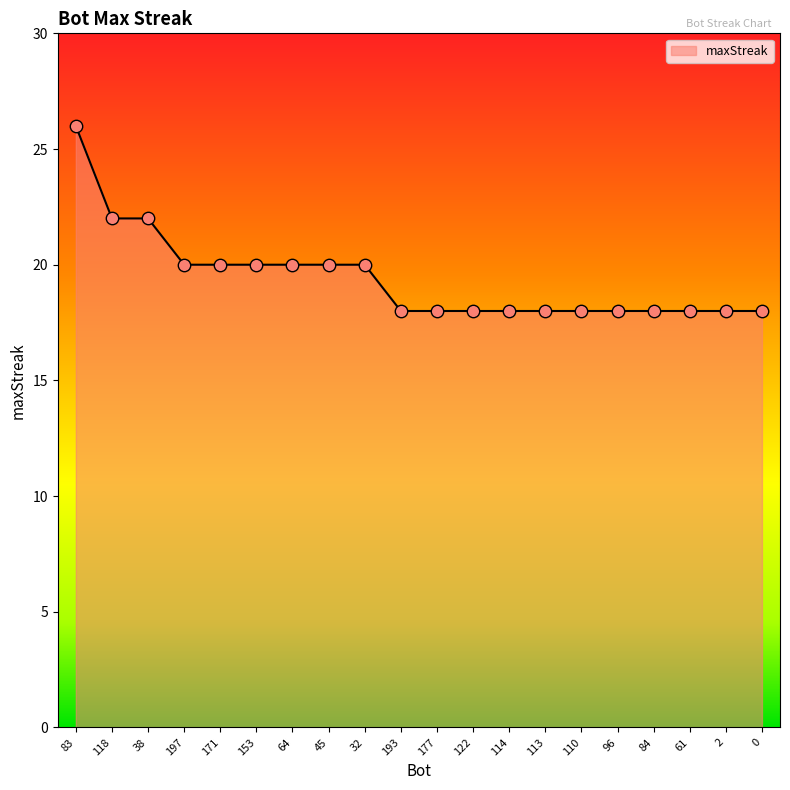

What is the ratio of the value at 177 to the value at 118?

0.8